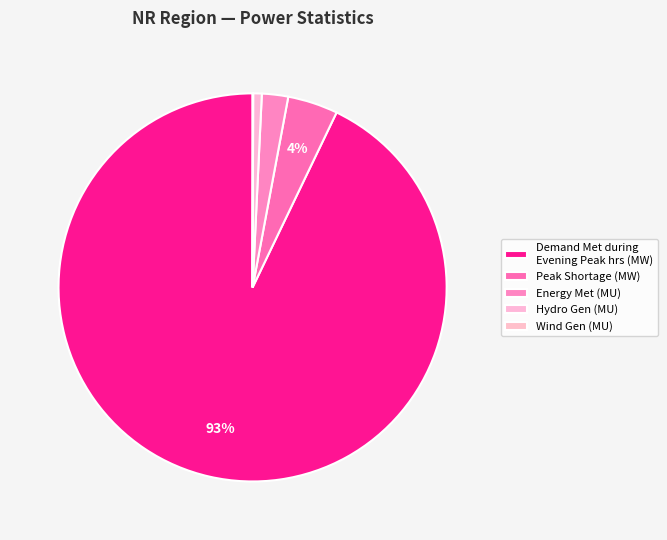

Which slice is the smallest?

Wind Gen (MU)